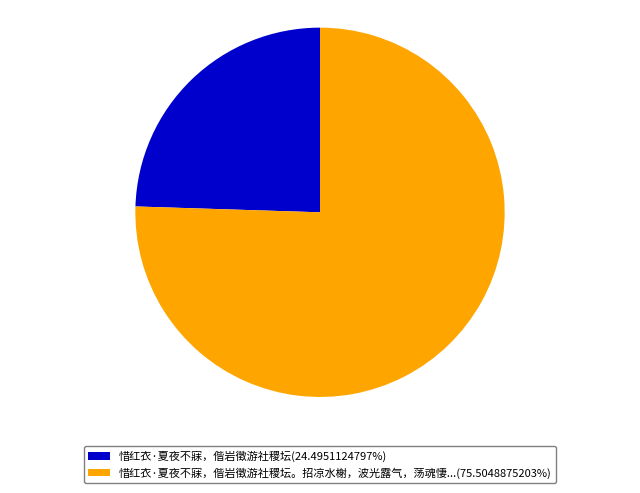

Is the sum of 惜红衣·夏夜不寐，偕岩徵游社稷坛(24.4951124797%) and 惜红衣·夏夜不寐，偕岩徵游社稷坛。招凉水榭，波光露气，荡魂悽...(75.5048875203%) greater than half?

Yes